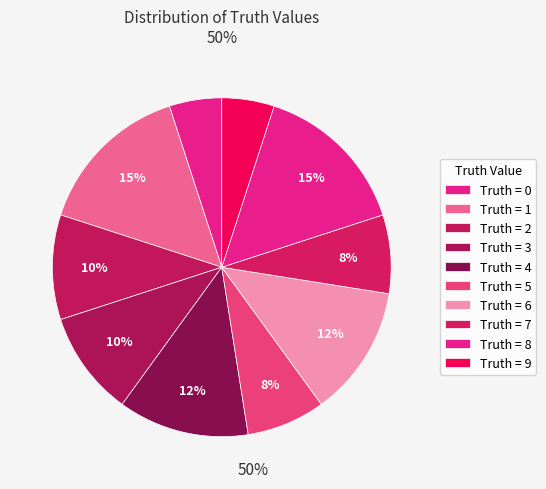

Is there any slice that represents more than half of the pie?

No